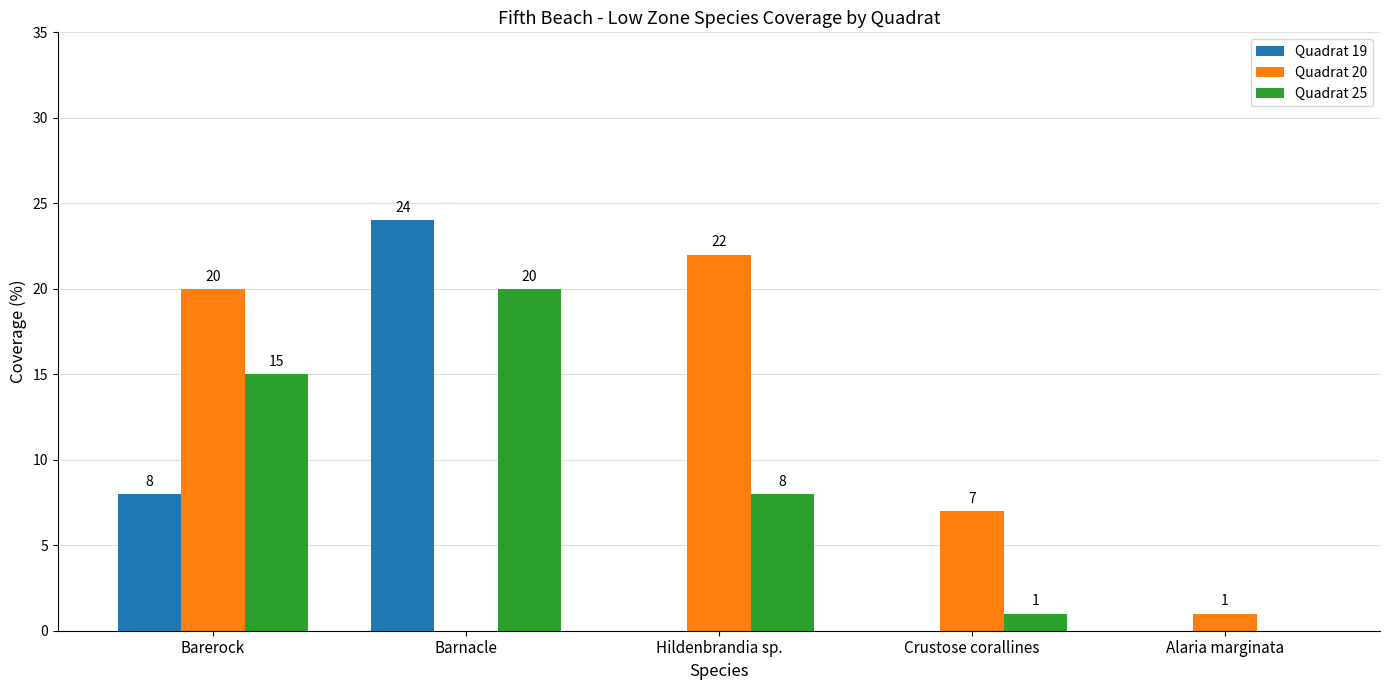

Between Barnacle and Hildenbrandia sp., which series saw the biggest shift?

Quadrat 19